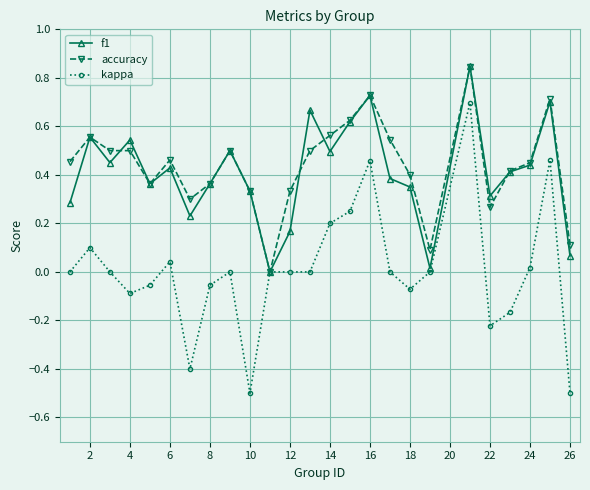

What is the minimum value shown in the chart?

-0.5